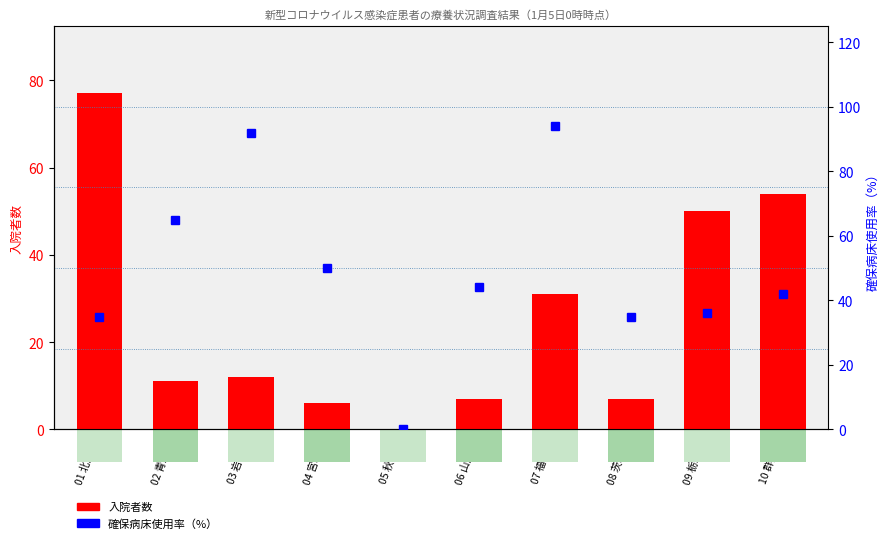

Are the bars grouped side by side (vs. stacked)?

Yes